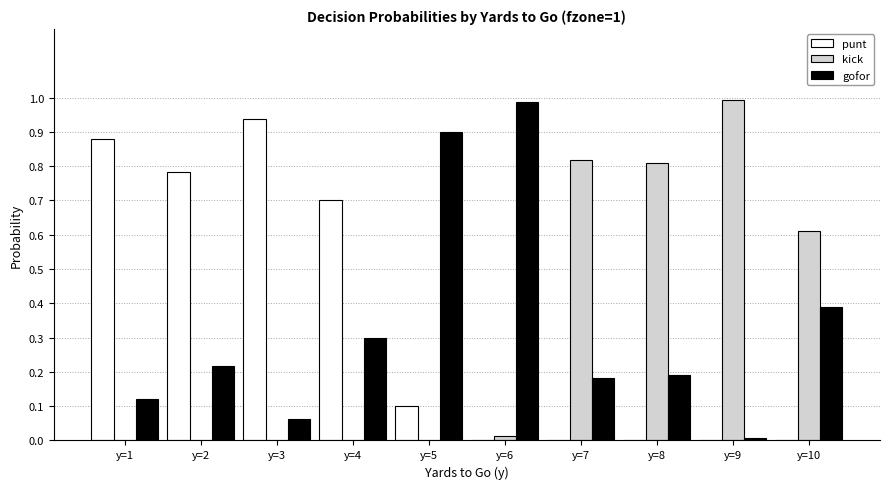

What are all the series names shown in the legend?

punt, kick, gofor